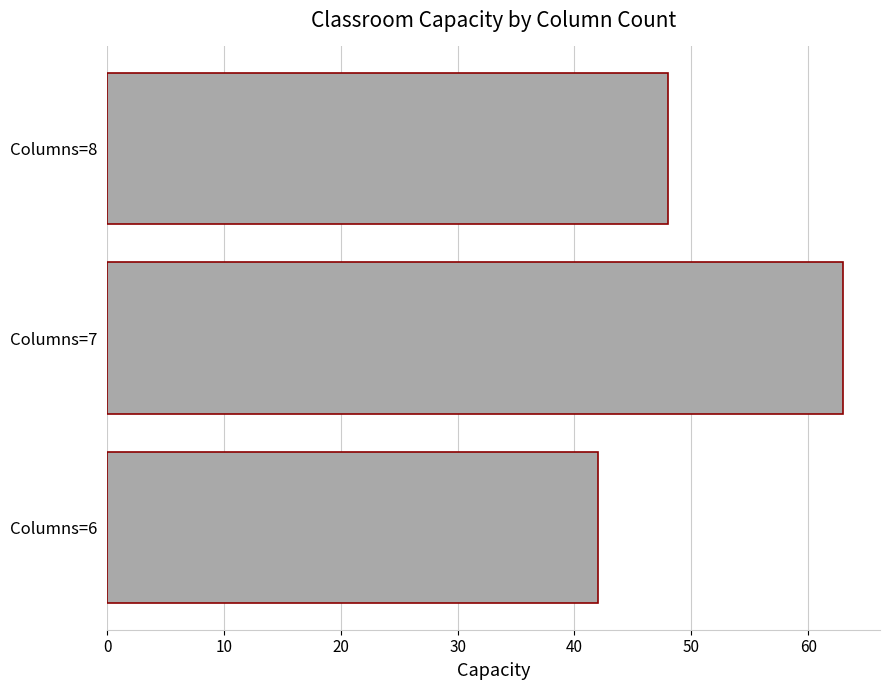

Count the values in the range 42 to 63.

3